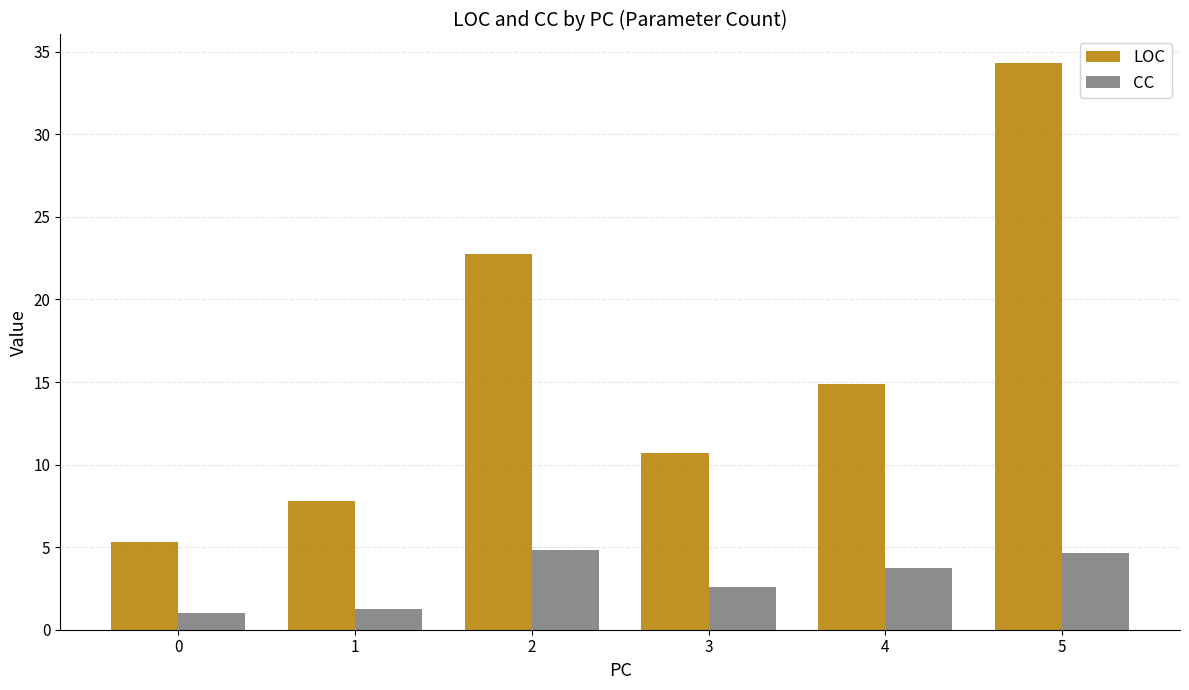

Which category has the highest value across all series?

5